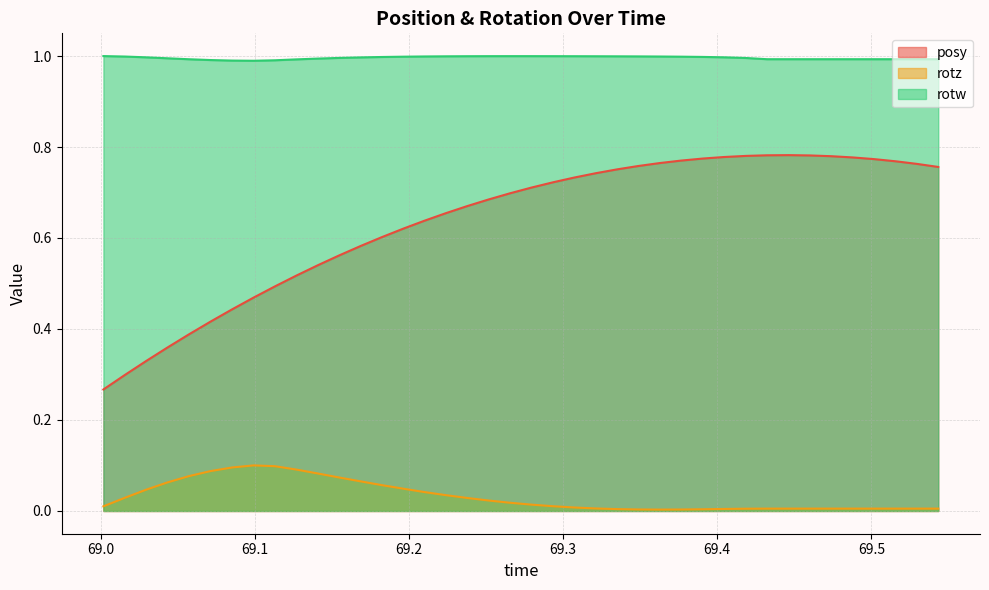

What is the sum of all rotw values?

39.8